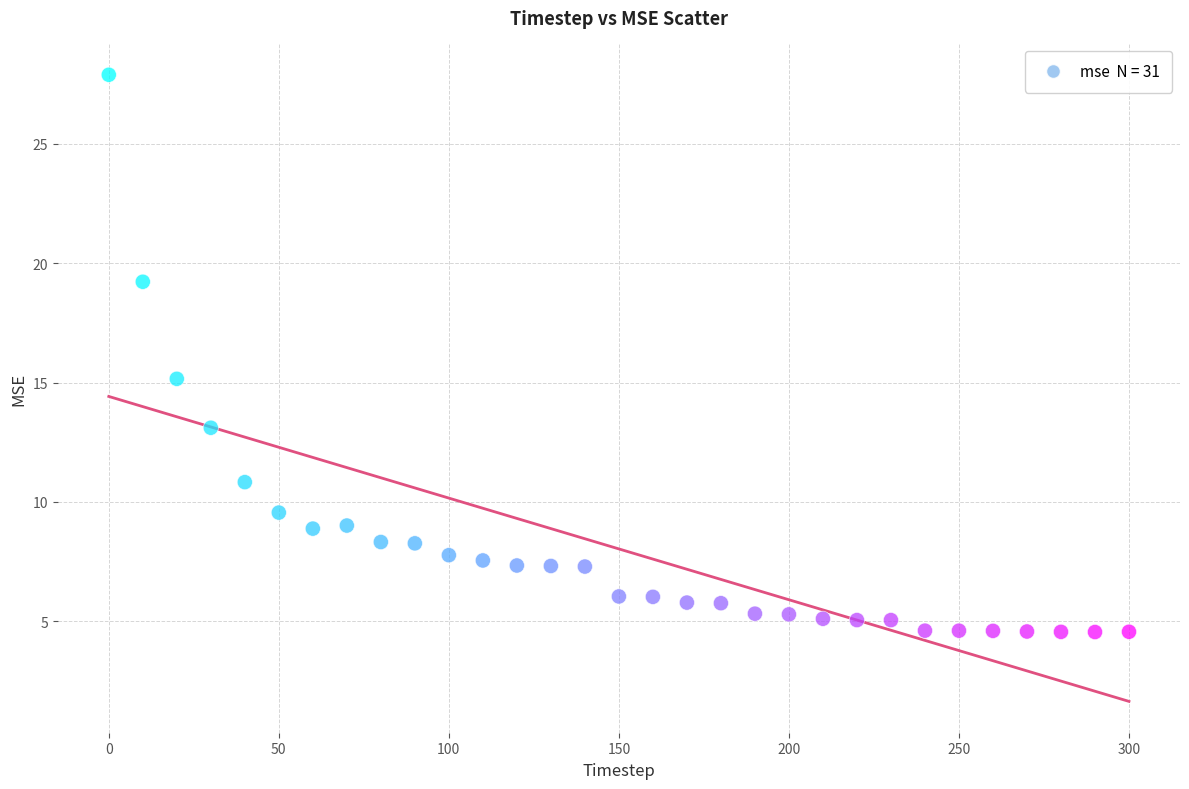

What Y value in the scatter plot is closest to 16?

15.2